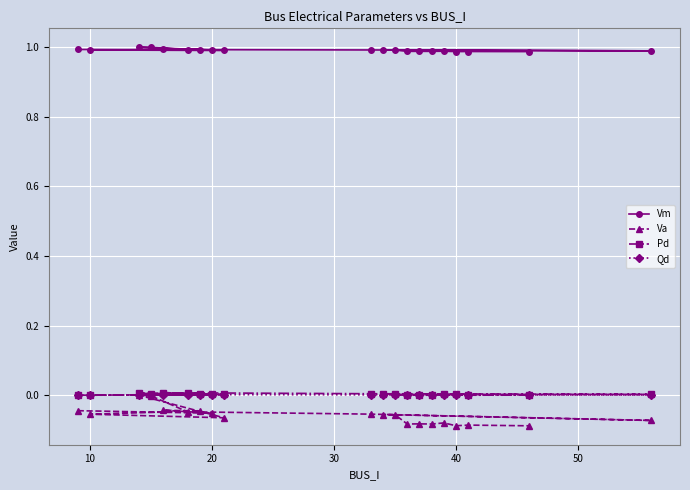

Which series has the largest total across all categories?

Vm